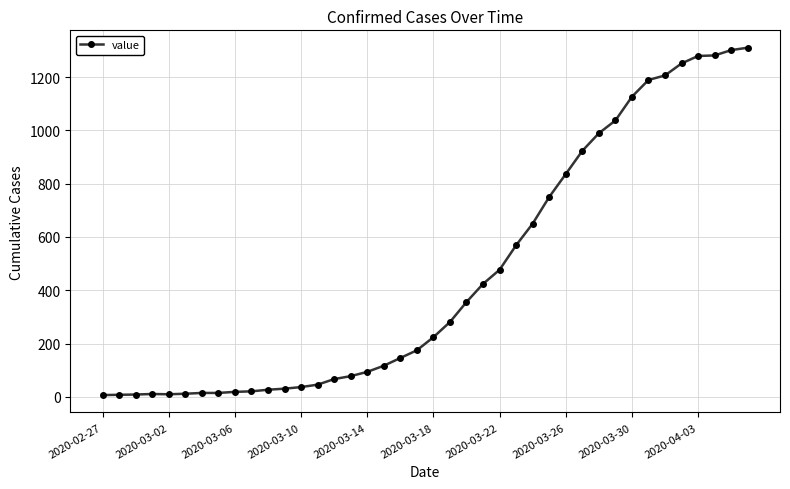

What is the difference between the maximum and second lowest values?

1302